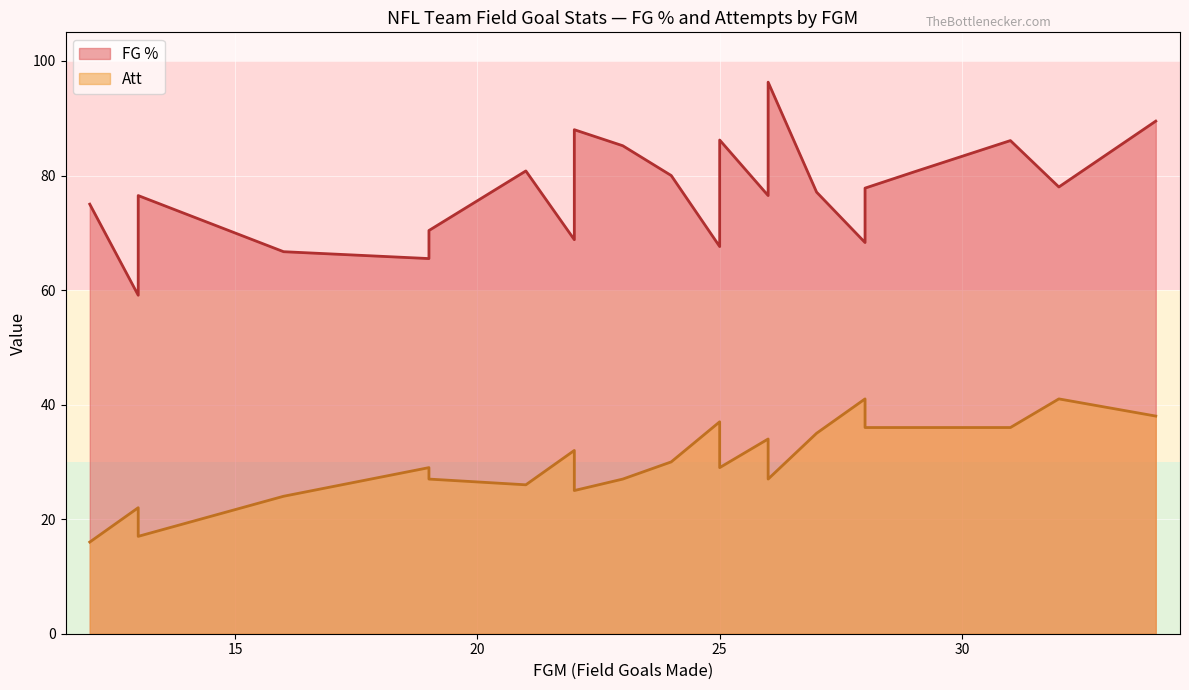

What is the difference between the maximum and minimum values in the FG % series?

37.2